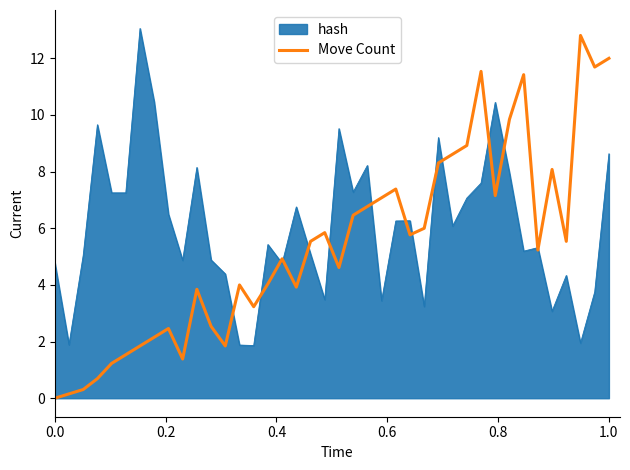

Which series has the largest range (max minus min)?

Move Count